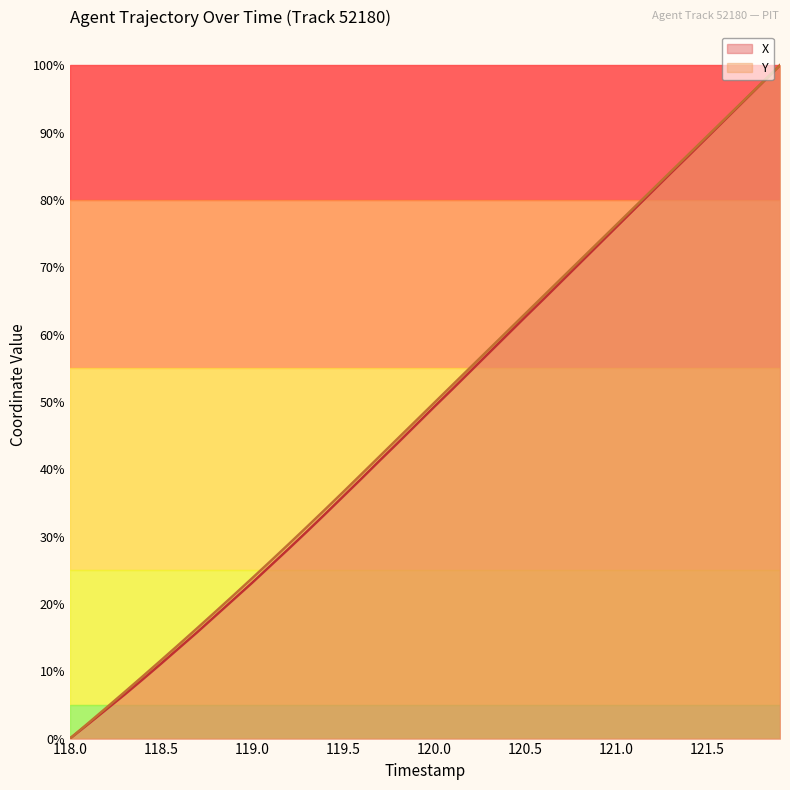

Where does the Y series first go above 49?

120.0